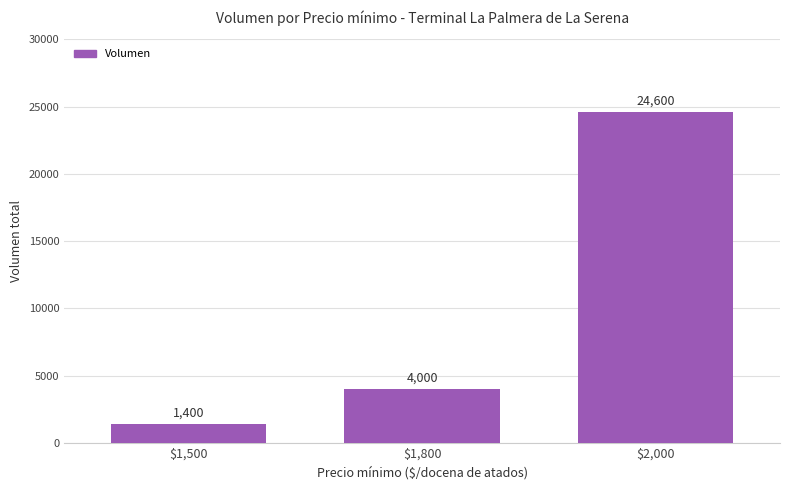

Are the bars grouped side by side (vs. stacked)?

No